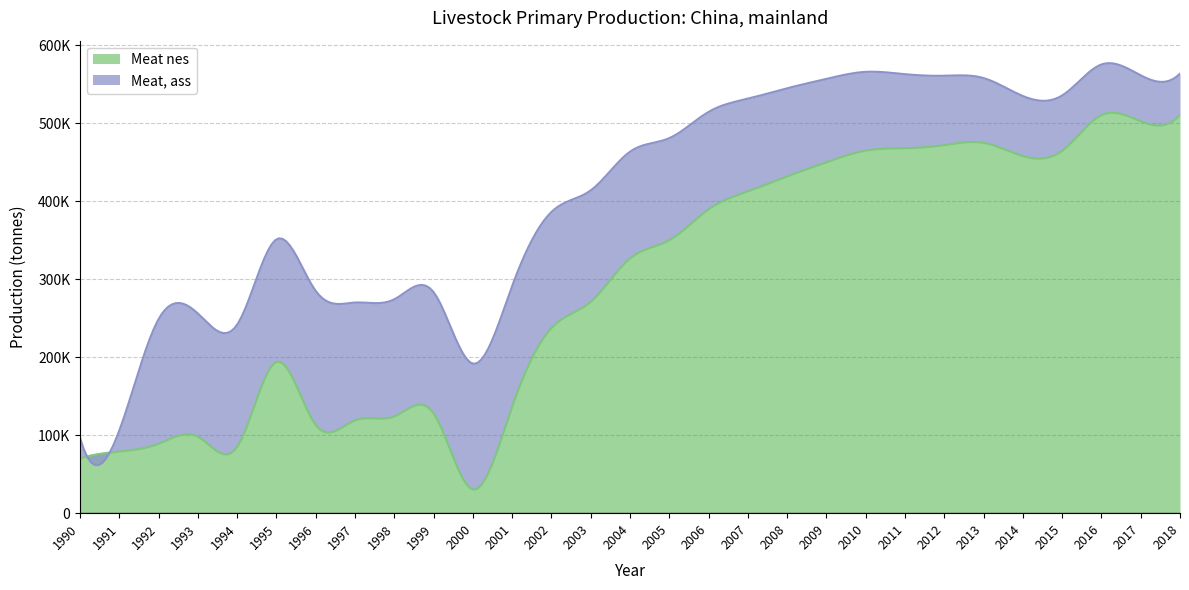

Where is the first local maximum for Meat, ass?

1992